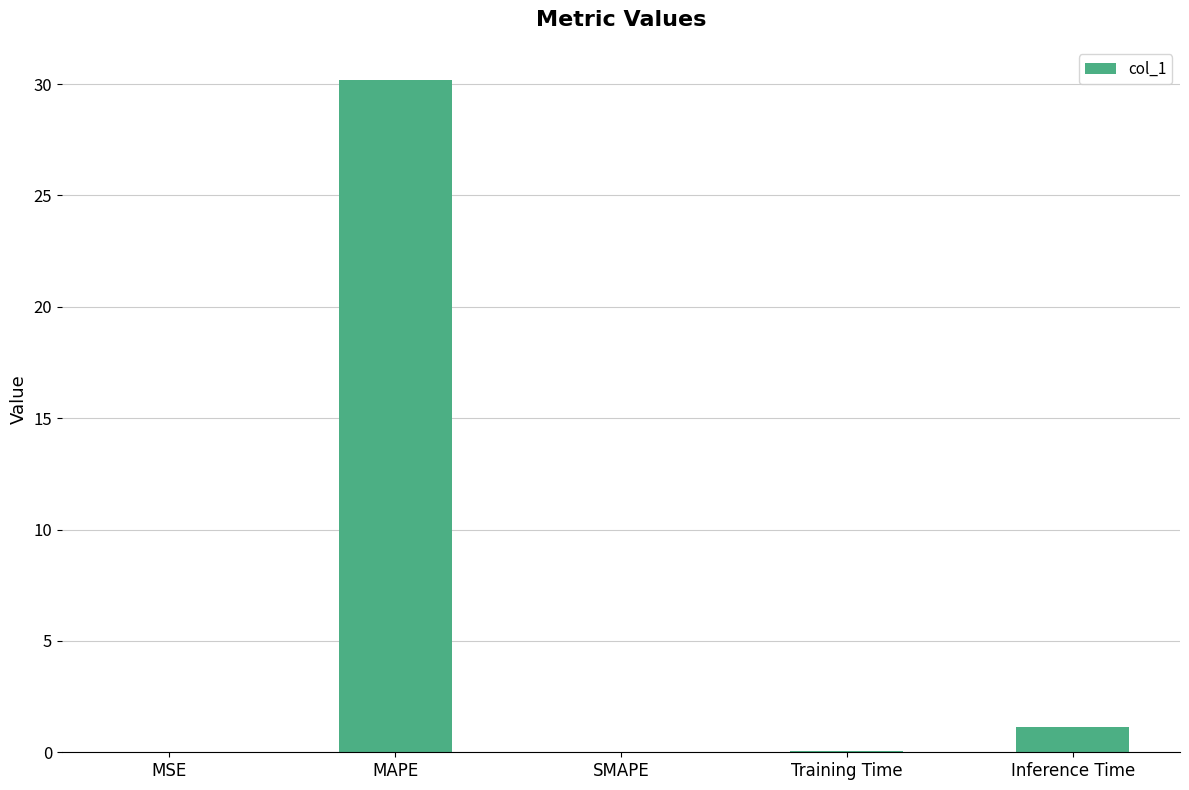

Which has a higher value, MSE or MAPE?

MAPE